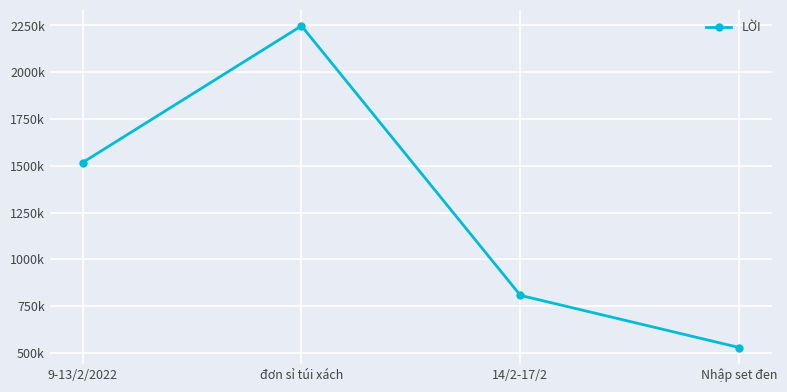

Is this an area chart (filled region under the line)?

No